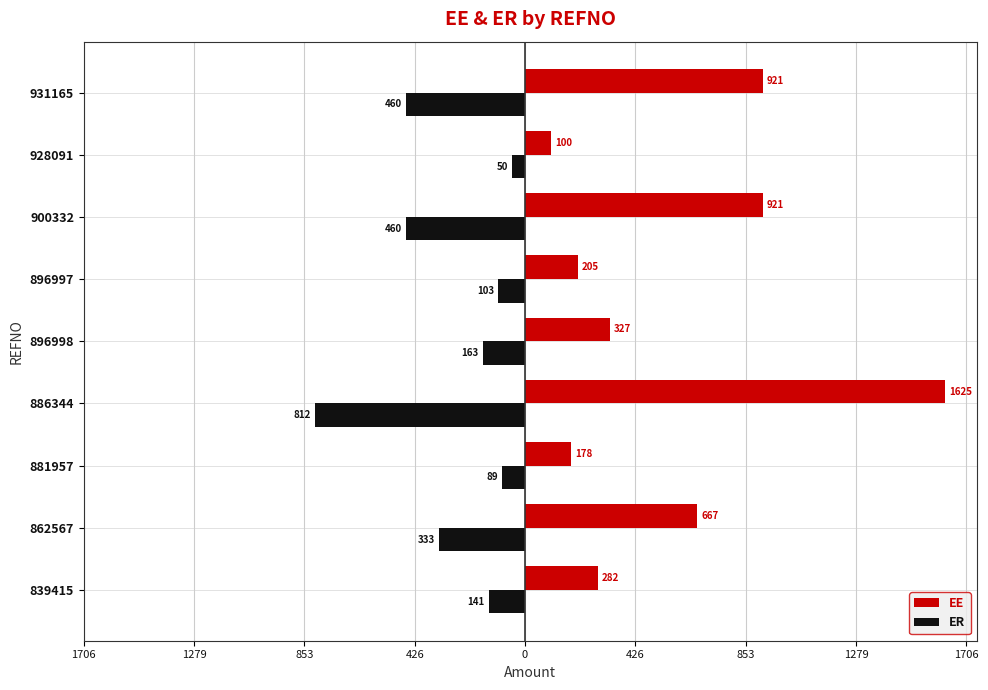

What are all the series names shown in the legend?

EE, ER